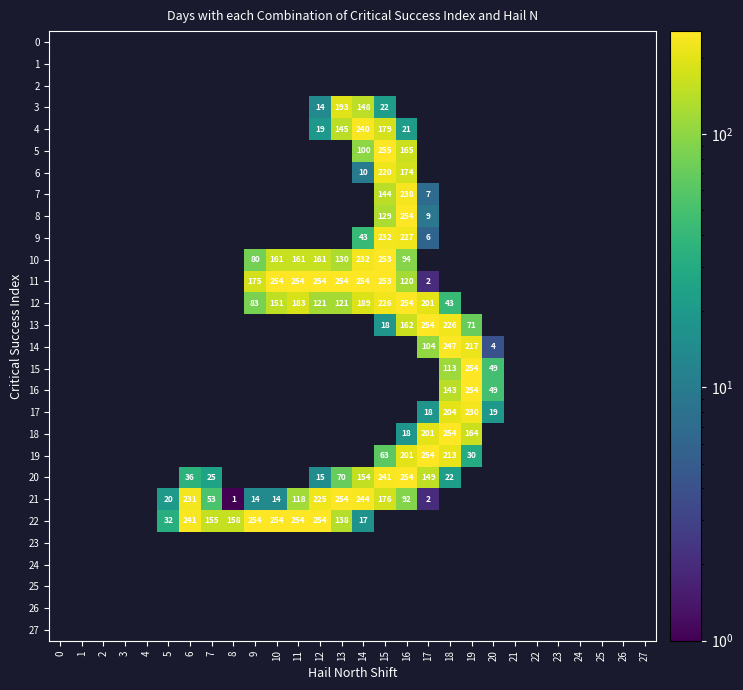

True or false: 21 has a value of 53 at 7.

True